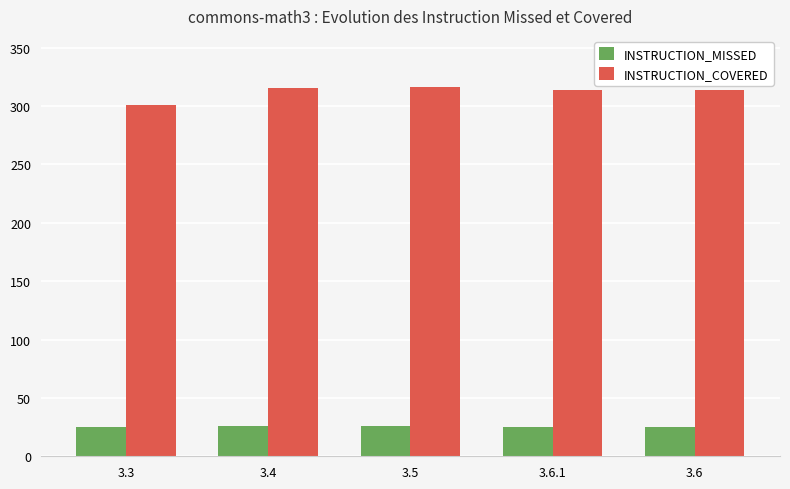

At how many categories does at least one series exceed 207?

5